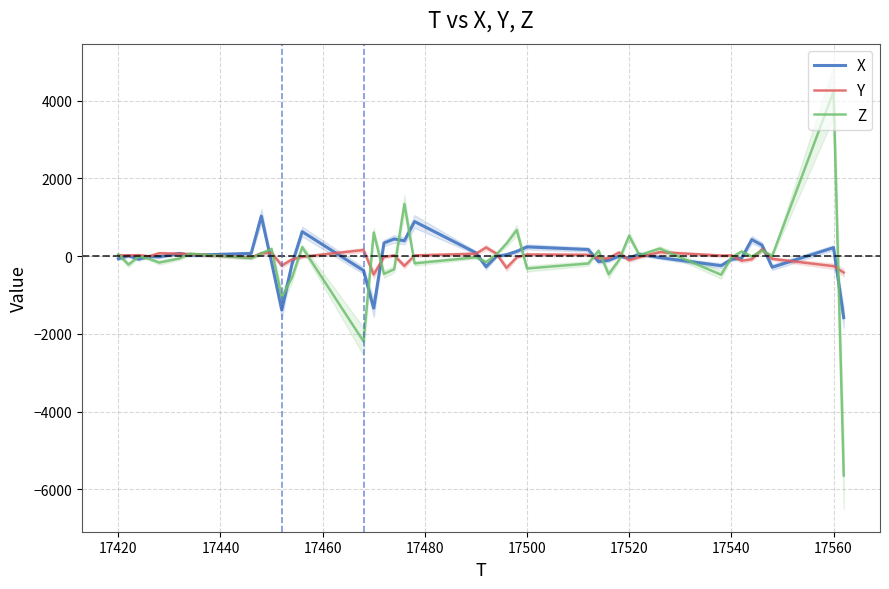

The Y series shows 24 at 17420. True or false?

True